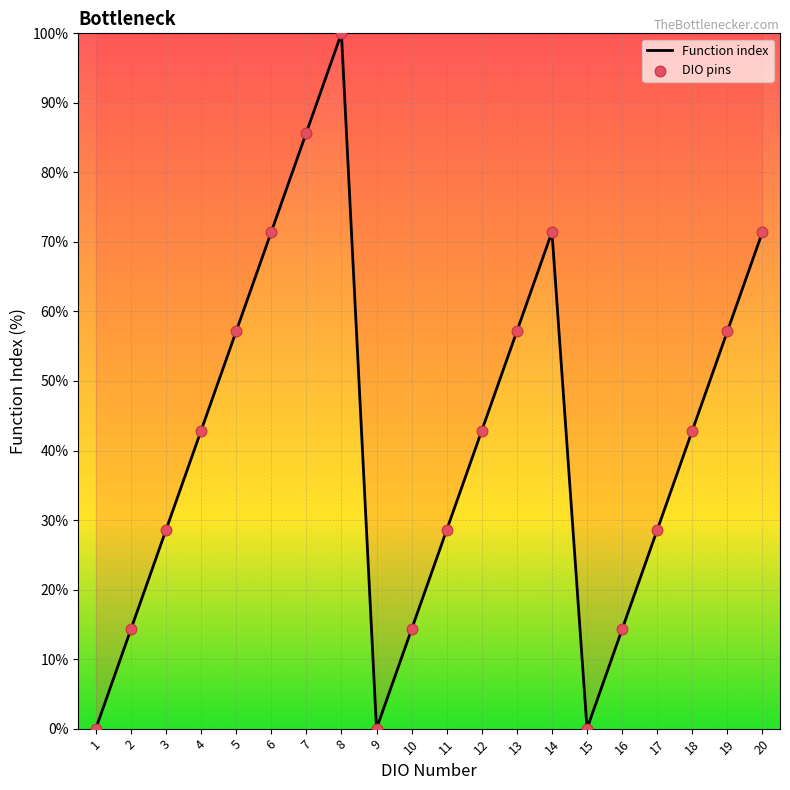

What is the change in value from 9 to 16?

+14.3